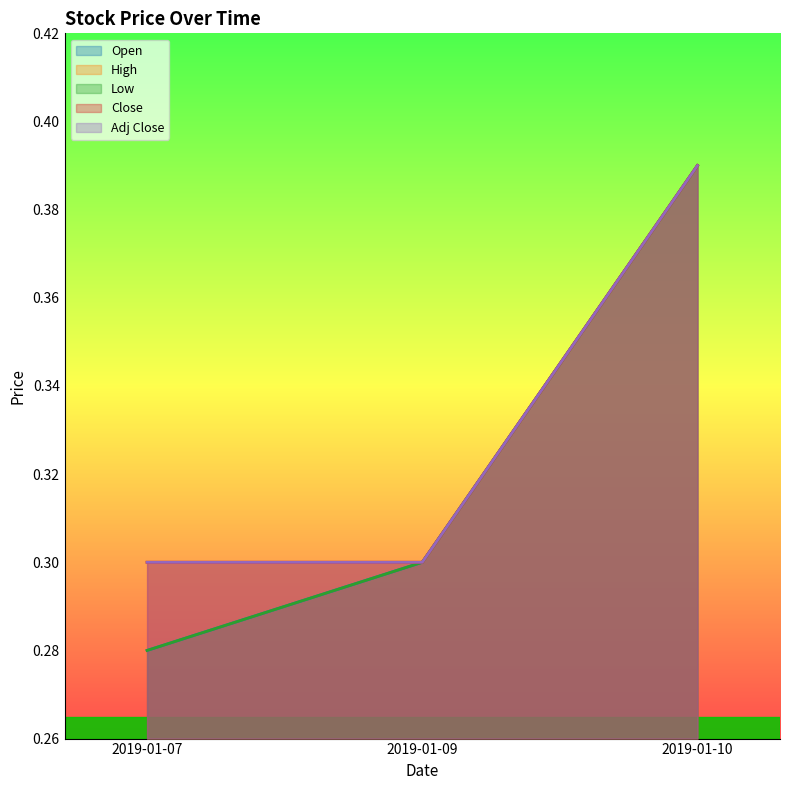

What is the total value across all series at 2019-01-10?

2.0